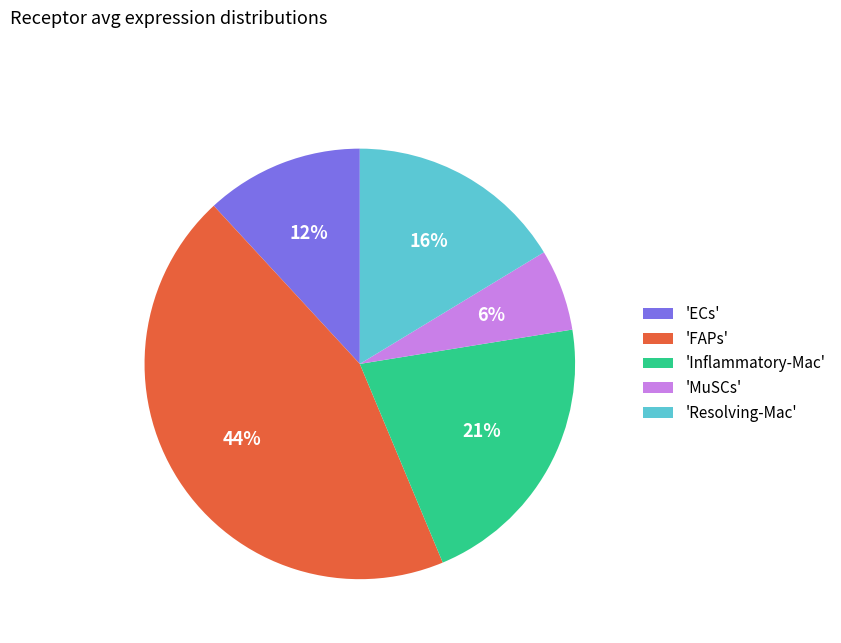

Which slice is the largest?

'FAPs'